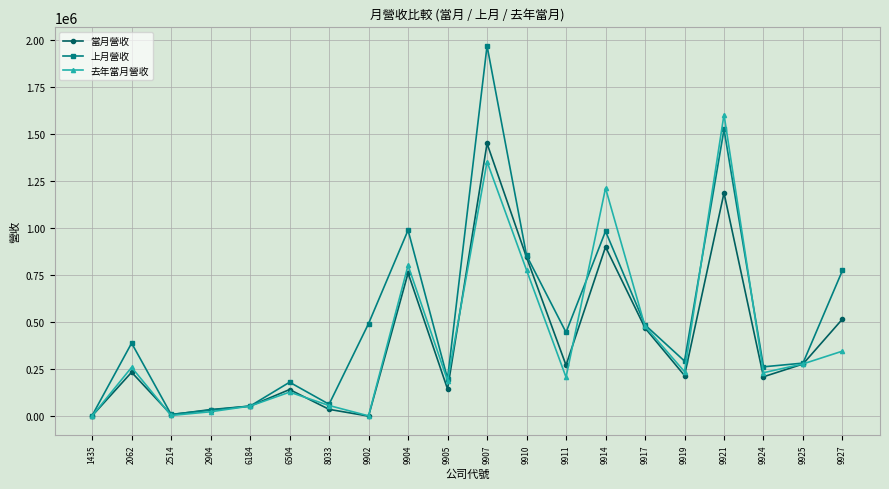

At how many categories does at least one series exceed 602881?

6